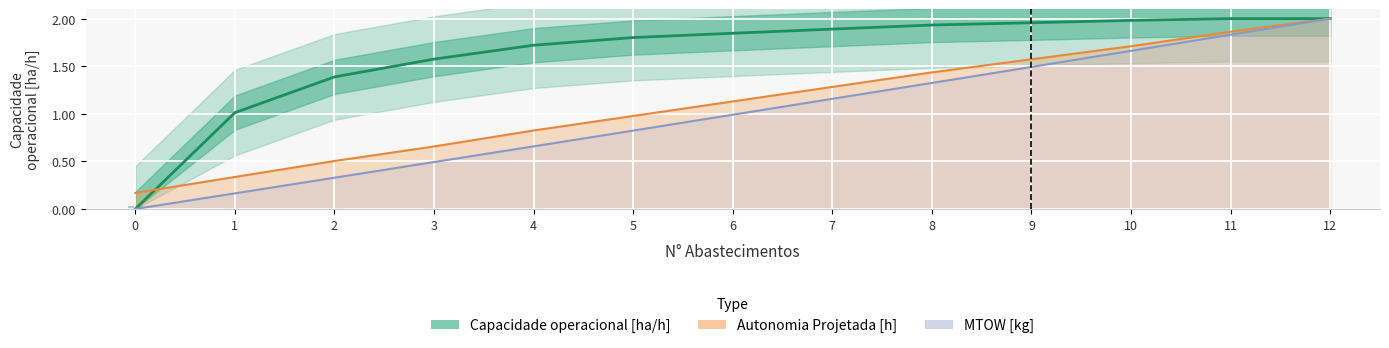

What is the total value across all series at 4?

3.2